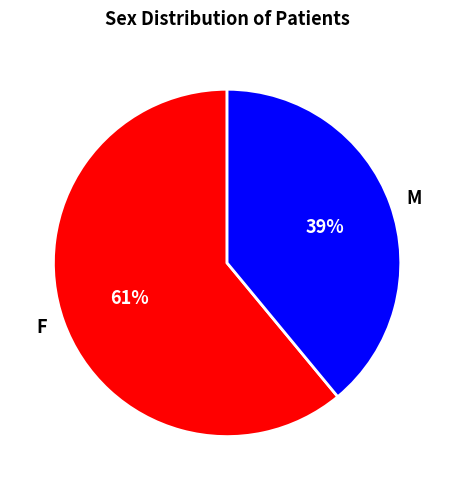

Count the number of slices in the pie.

2